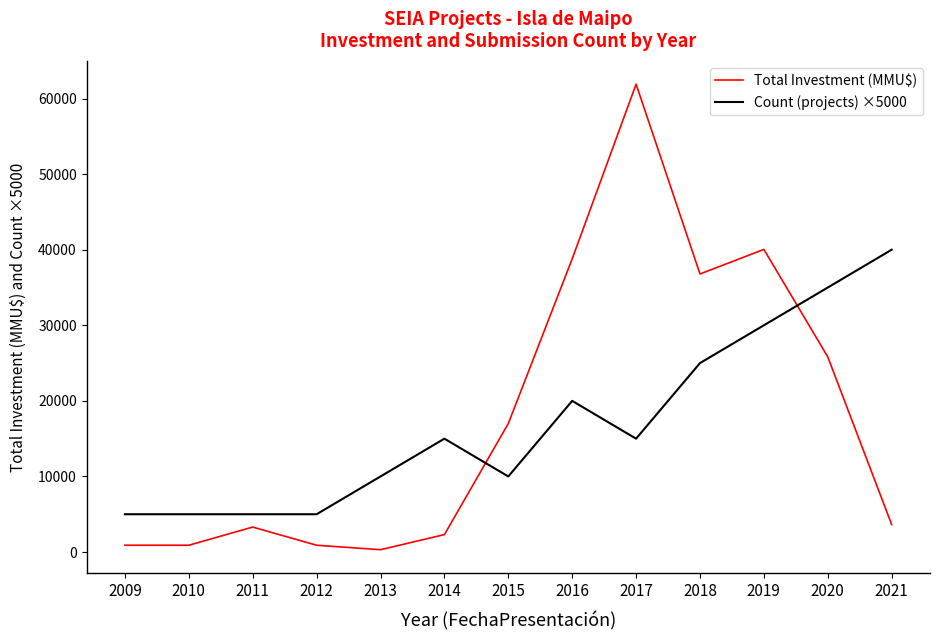

How many intersections are there between Total Investment (MMU$) and Count (projects) ×5000?

2